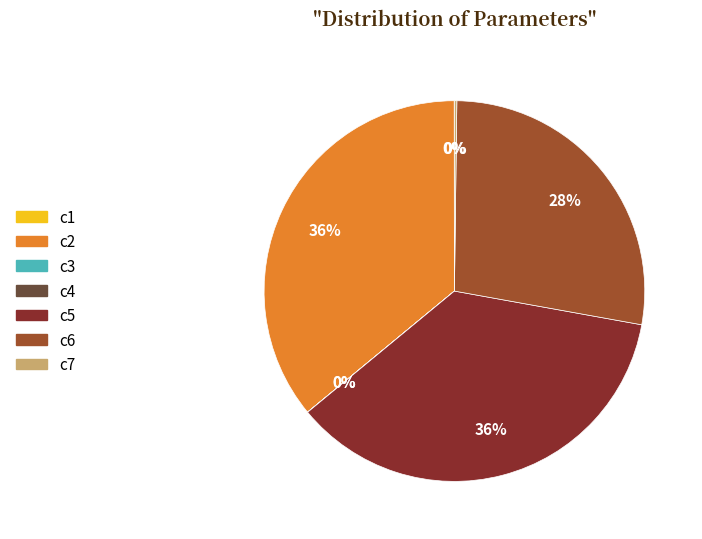

Is it true that c6 is 23% of the pie?

False